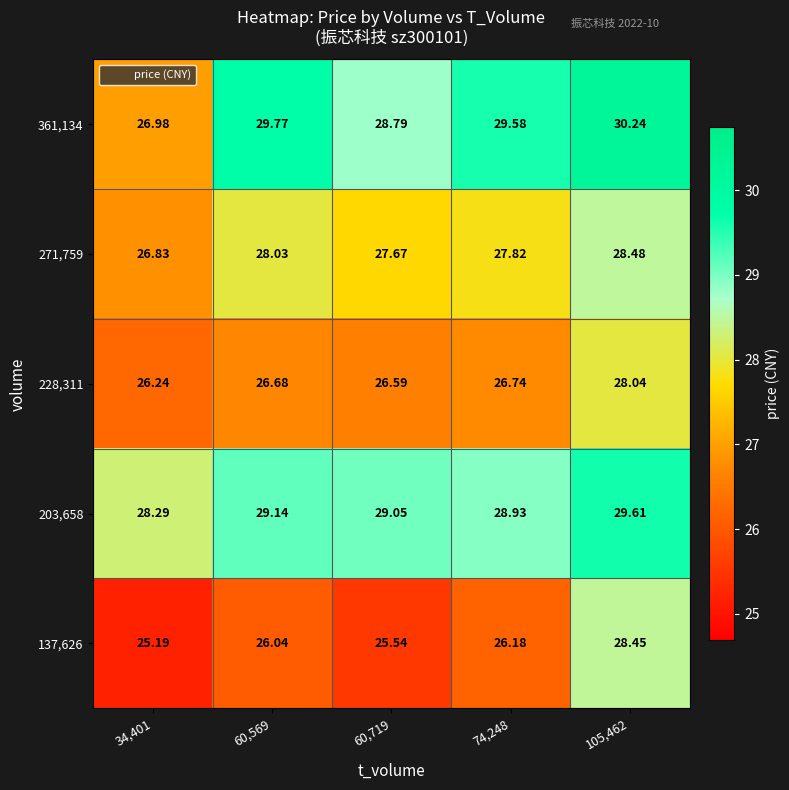

What is the total value across all series at 34,401?

133.5